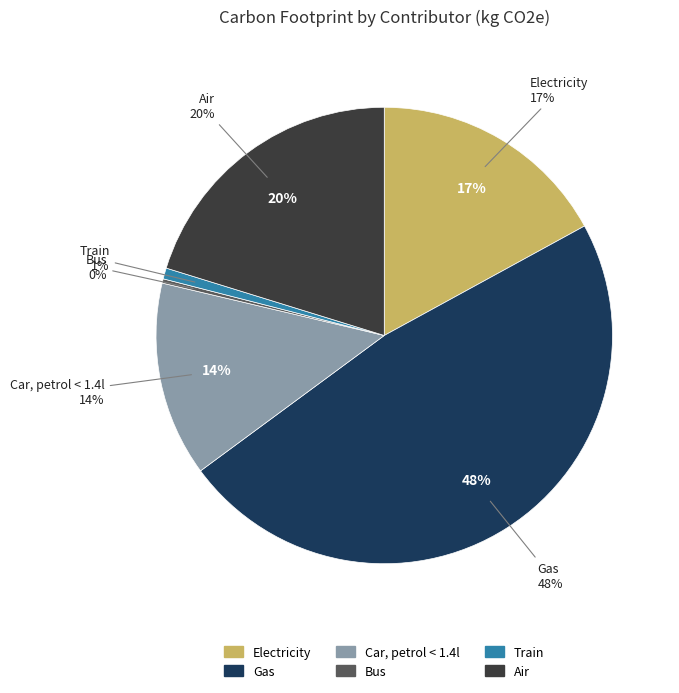

To the nearest percent, what is the combined percentage of Gas and Train?

49%